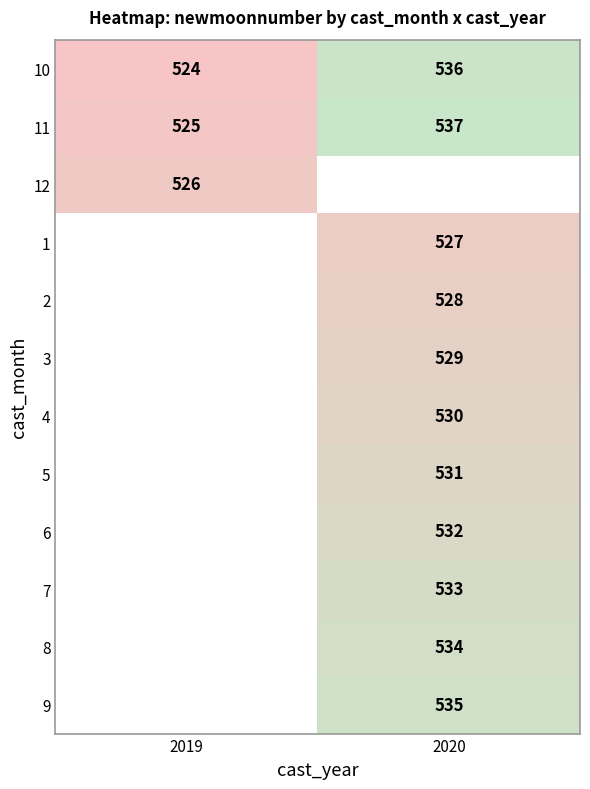

The 8 series shows 534 at 2020. True or false?

True